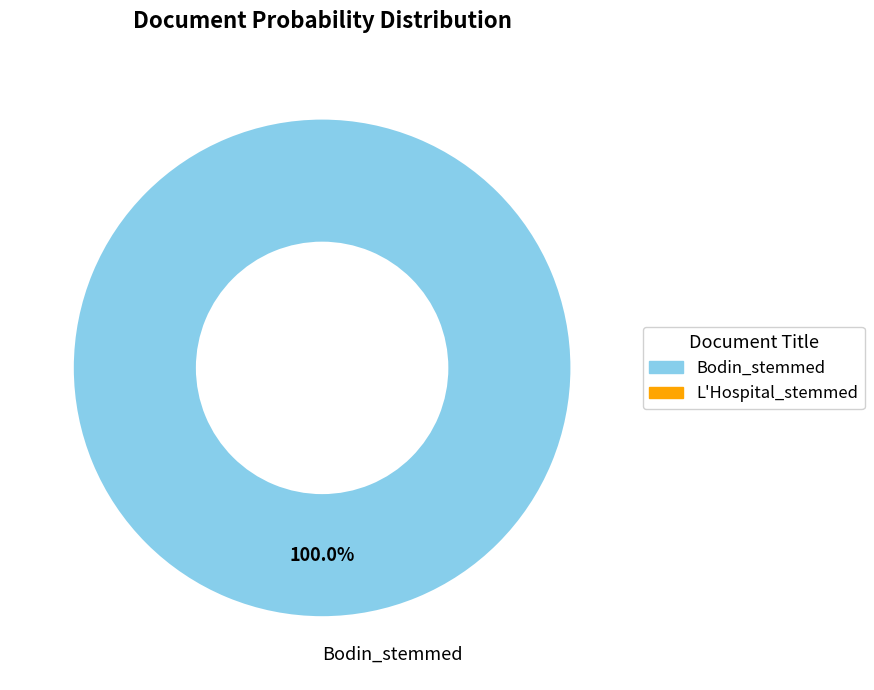

Rank the categories by value from lowest to highest.

Bodin_stemmed